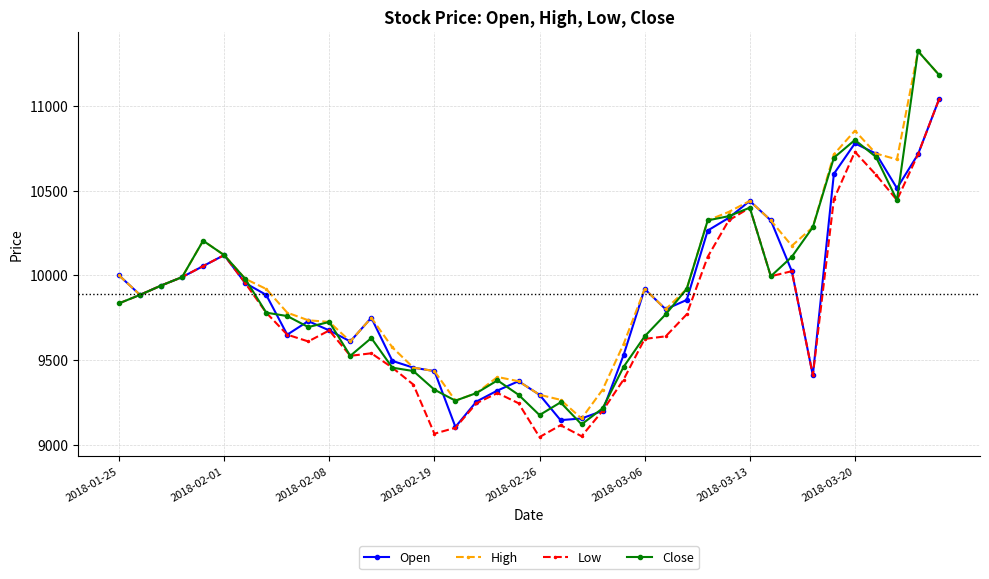

How many distinct data groups are displayed?

4